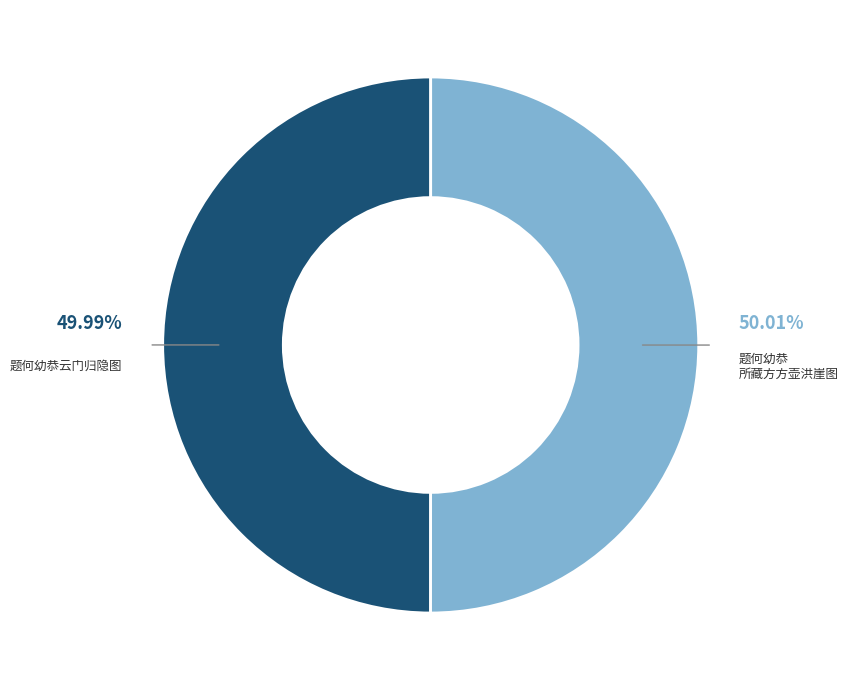

Does any single category account for the majority?

Yes